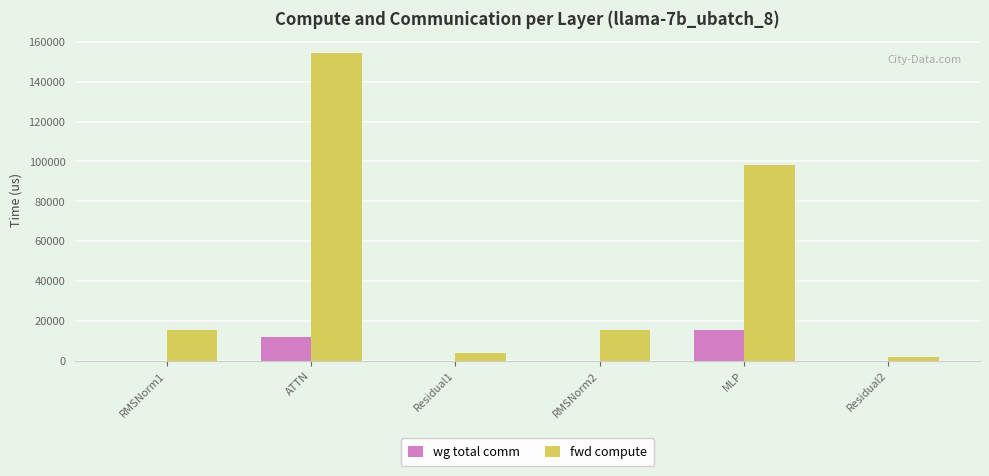

True or false: wg total comm has a value of 0.0 at Residual2.

True